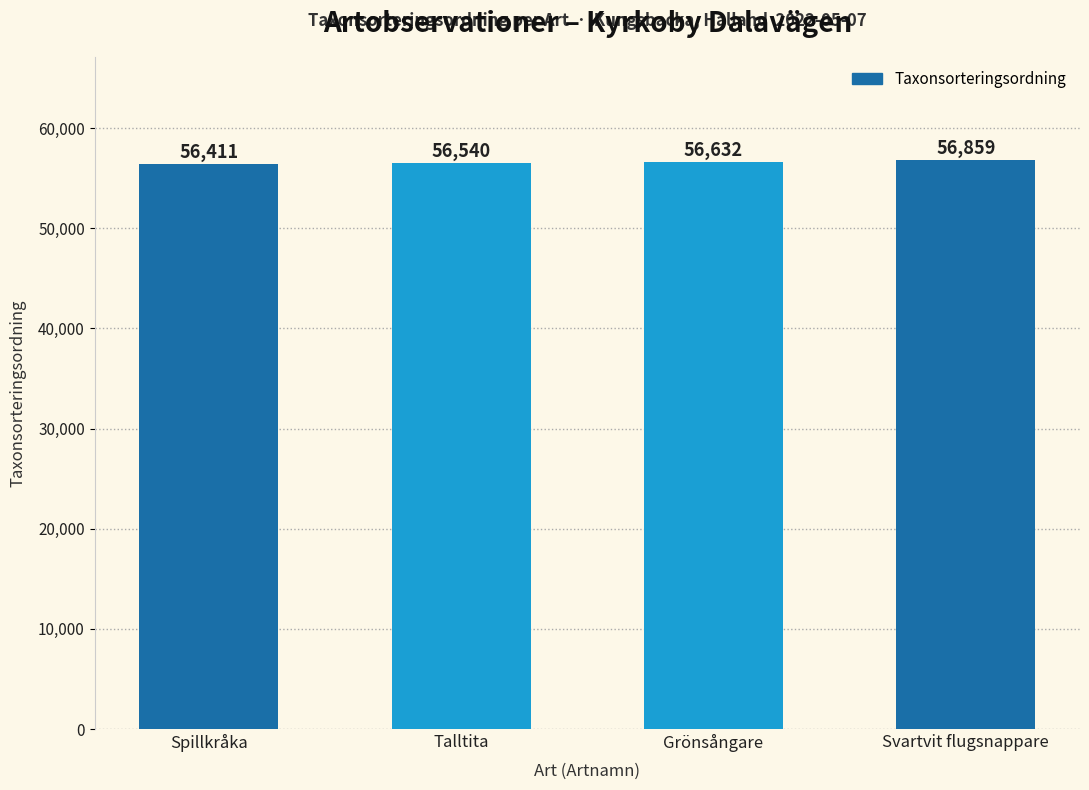

Where is the data nearest to the value 56635?

Grönsångare